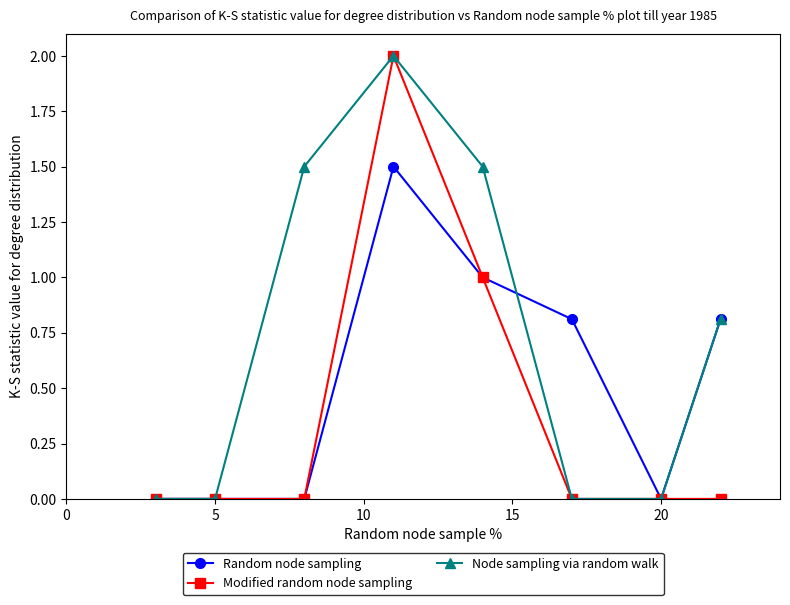

What is the maximum value for Modified random node sampling?

2.0